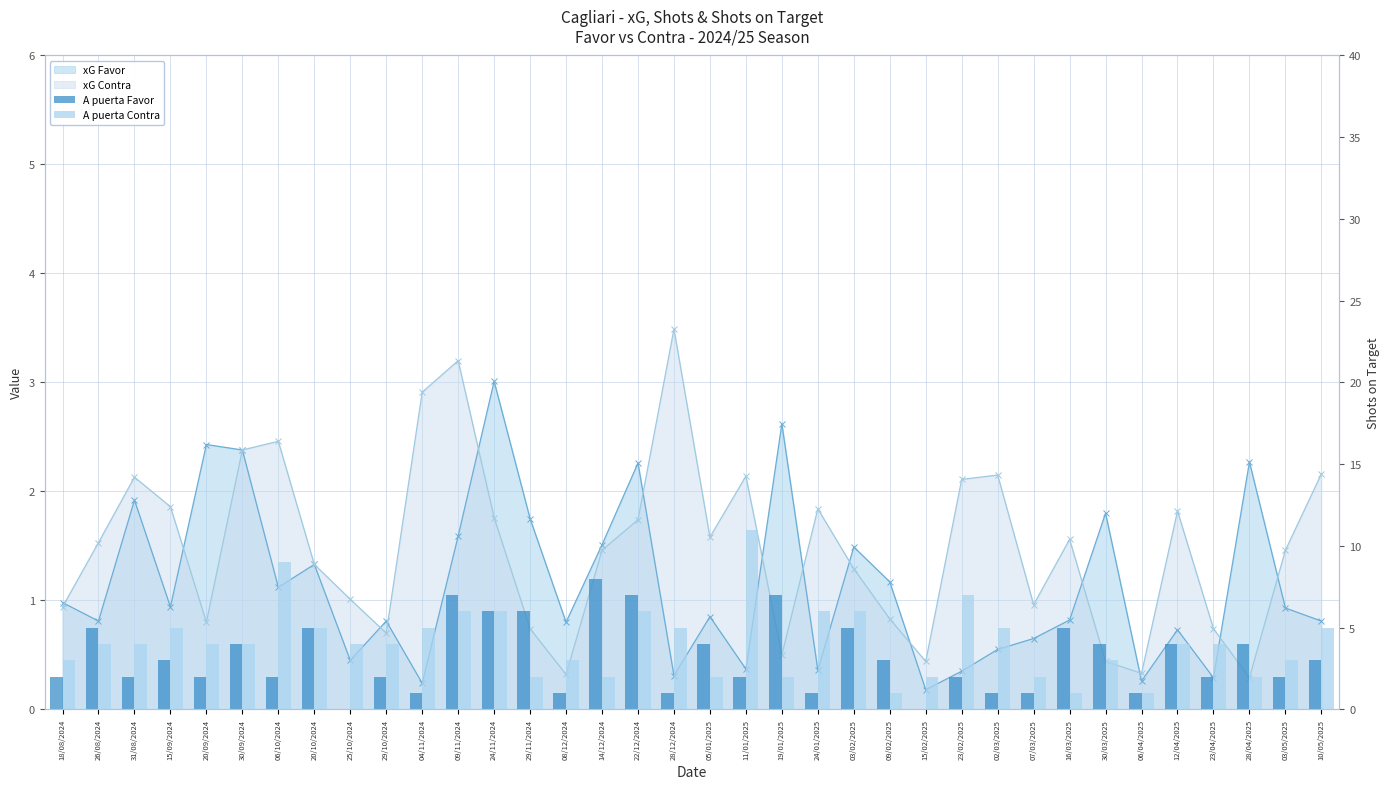

Reading left to right, transcribe all the data shown in this chart.

A puerta Favor: 18/08/2024=2	26/08/2024=5	31/08/2024=2	15/09/2024=3	20/09/2024=2	30/09/2024=4	06/10/2024=2	20/10/2024=5	25/10/2024=0	29/10/2024=2	04/11/2024=1	09/11/2024=7	24/11/2024=6	29/11/2024=6	08/12/2024=1	14/12/2024=8	22/12/2024=7	28/12/2024=1	05/01/2025=4	11/01/2025=2	19/01/2025=7	24/01/2025=1	03/02/2025=5	09/02/2025=3	15/02/2025=0	23/02/2025=2	02/03/2025=1	07/03/2025=1	16/03/2025=5	30/03/2025=4	06/04/2025=1	12/04/2025=4	23/04/2025=2	28/04/2025=4	03/05/2025=2	10/05/2025=3
A puerta Contra: 18/08/2024=3	26/08/2024=4	31/08/2024=4	15/09/2024=5	20/09/2024=4	30/09/2024=4	06/10/2024=9	20/10/2024=5	25/10/2024=4	29/10/2024=4	04/11/2024=5	09/11/2024=6	24/11/2024=6	29/11/2024=2	08/12/2024=3	14/12/2024=2	22/12/2024=6	28/12/2024=5	05/01/2025=2	11/01/2025=11	19/01/2025=2	24/01/2025=6	03/02/2025=6	09/02/2025=1	15/02/2025=2	23/02/2025=7	02/03/2025=5	07/03/2025=2	16/03/2025=1	30/03/2025=3	06/04/2025=1	12/04/2025=4	23/04/2025=4	28/04/2025=2	03/05/2025=3	10/05/2025=5